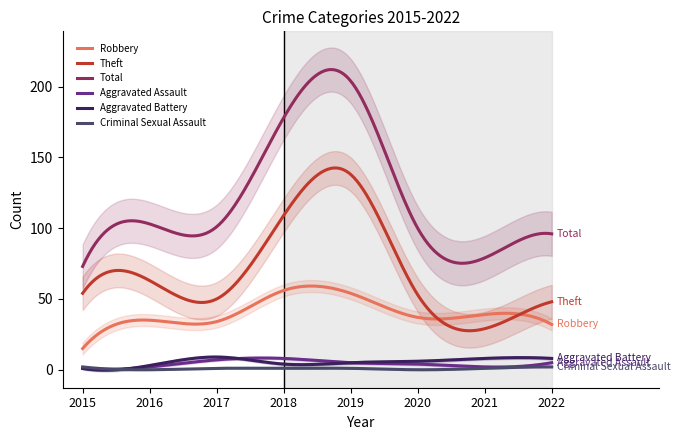

At which category is the sum across all series the highest?

2019